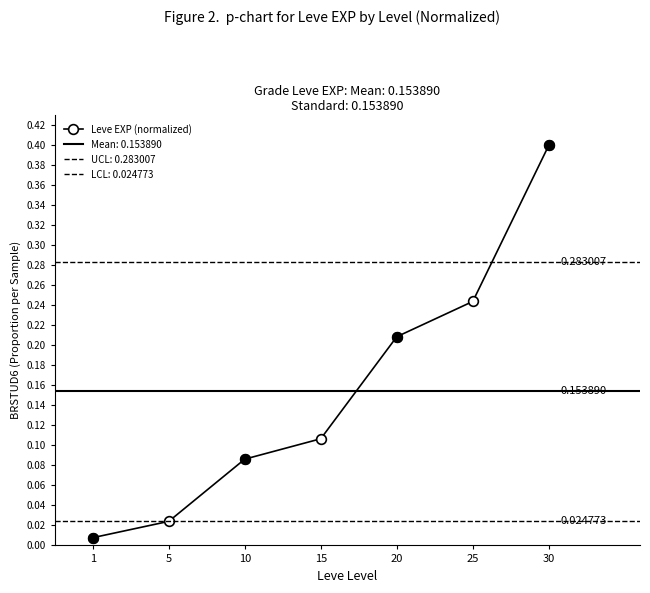

Does the chart display data point markers on the line(s)?

Yes